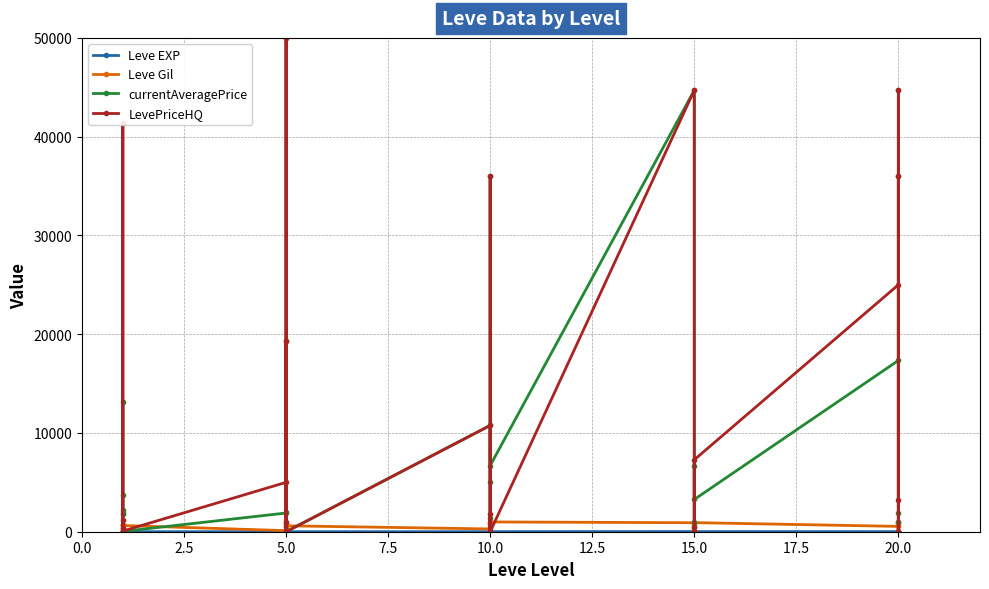

The value of LevePriceHQ at 20.0 is -18786. True or false?

False